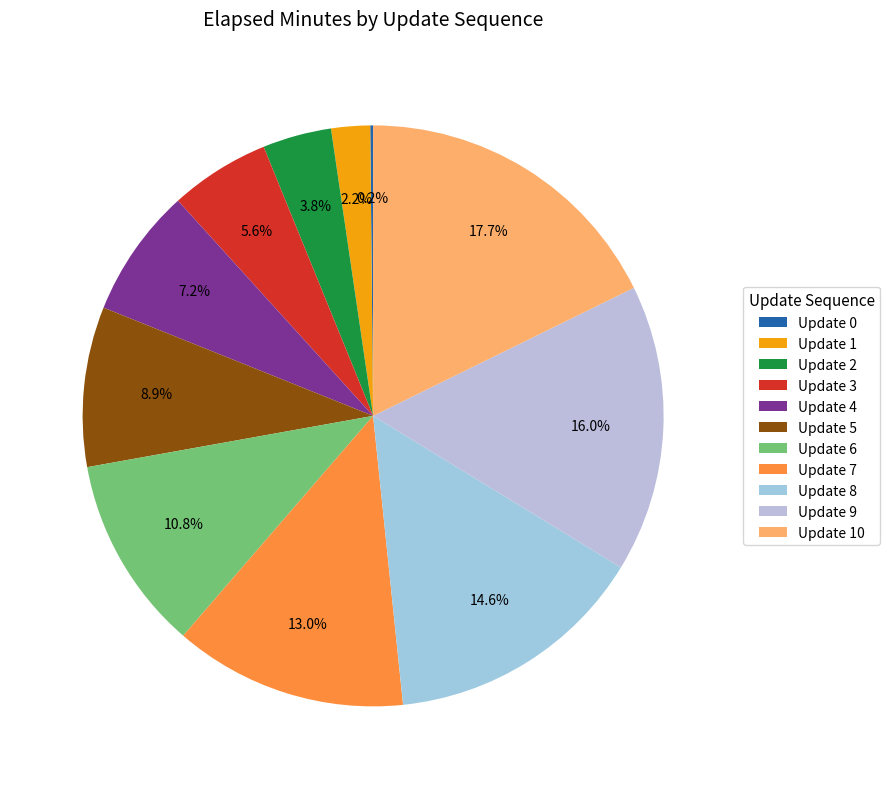

Rank the categories by value from highest to lowest.

10, 9, 8, 7, 6, 5, 4, 3, 2, 1, 0